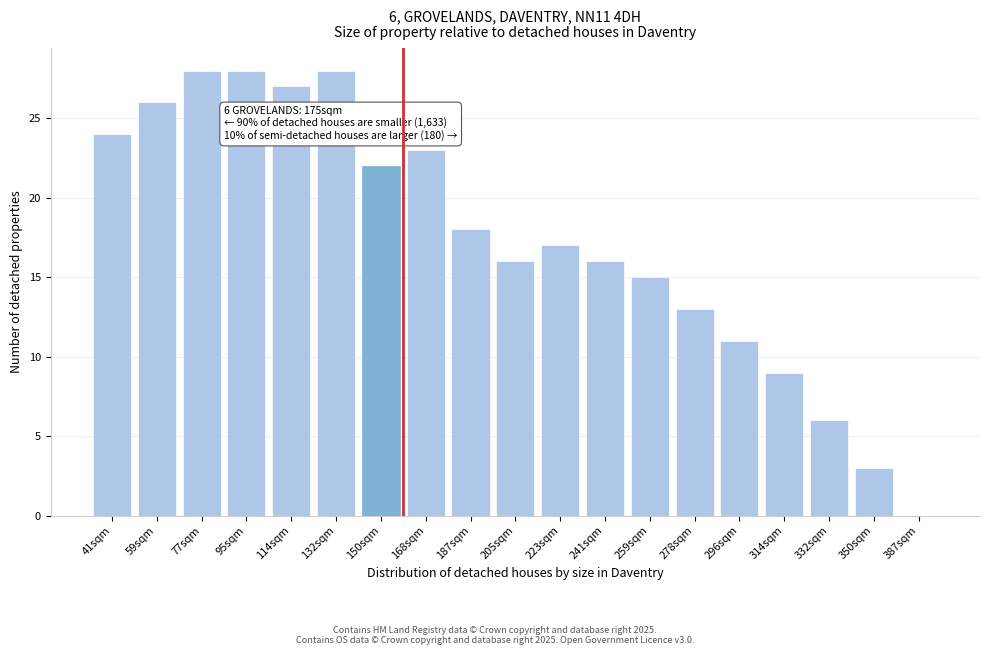

Reading right to left, what are all the values shown in this chart?

387sqm=0	350sqm=3	332sqm=6	314sqm=9	296sqm=11	278sqm=13	259sqm=15	241sqm=16	223sqm=17	205sqm=16	187sqm=18	168sqm=23	150sqm=22	132sqm=28	114sqm=27	95sqm=28	77sqm=28	59sqm=26	41sqm=24